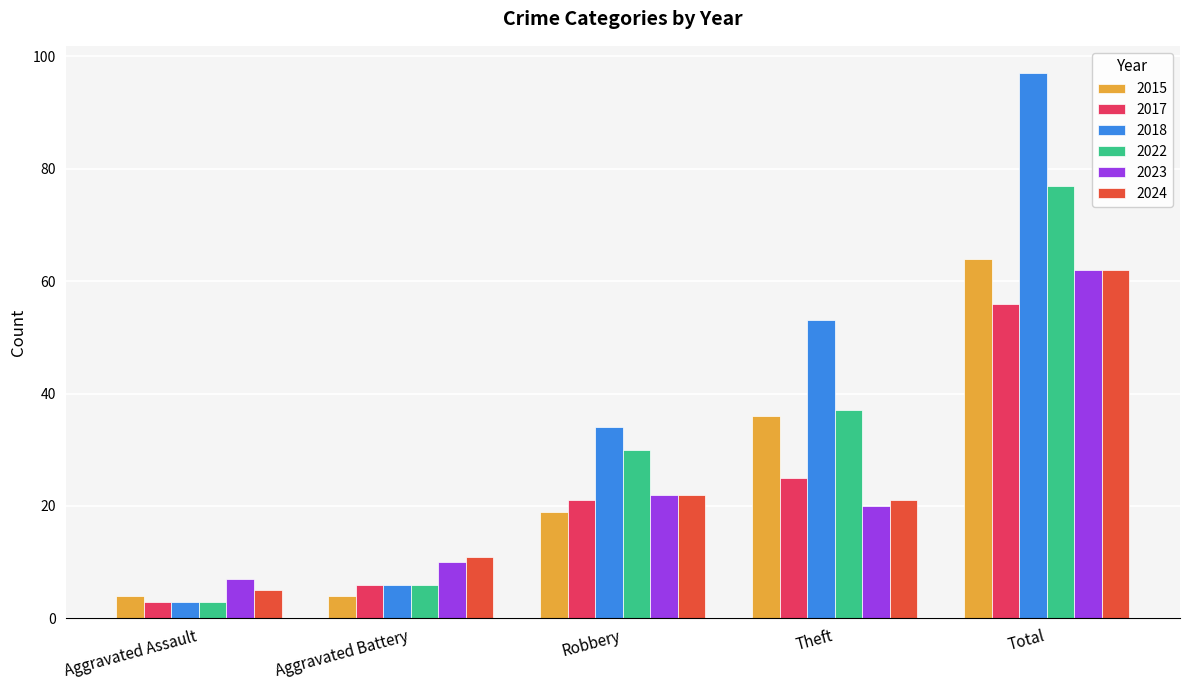

Where is 2018 nearest to the value 50?

Theft